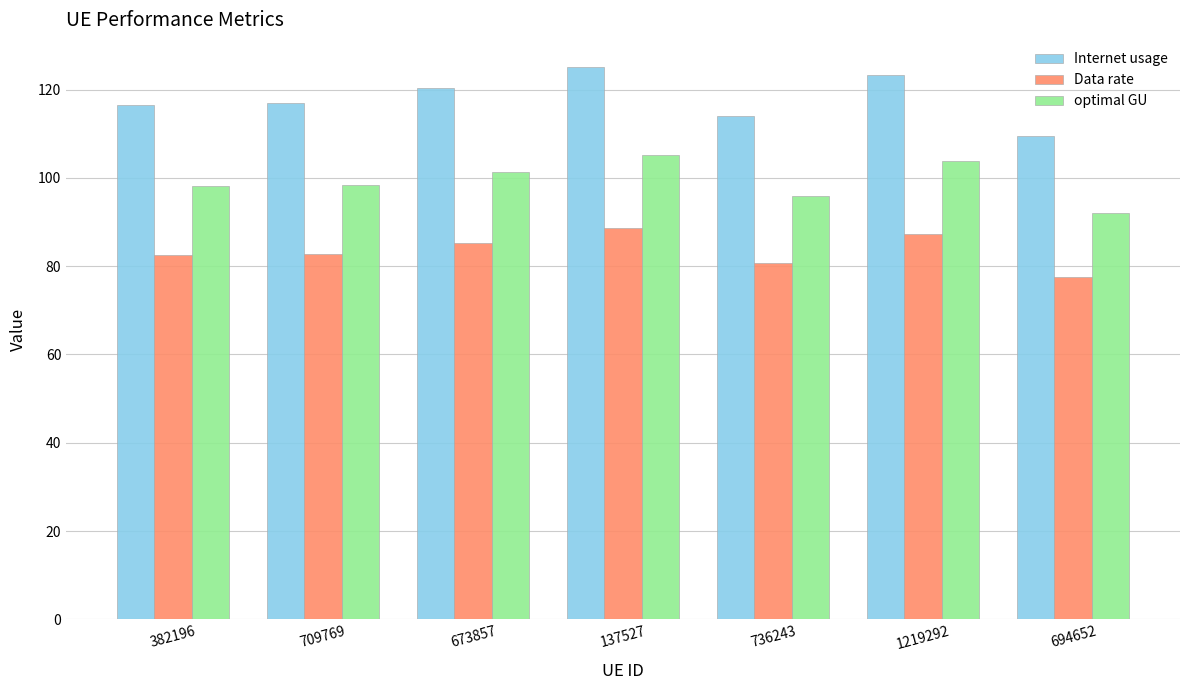

What is the average value of the optimal GU series?

99.2